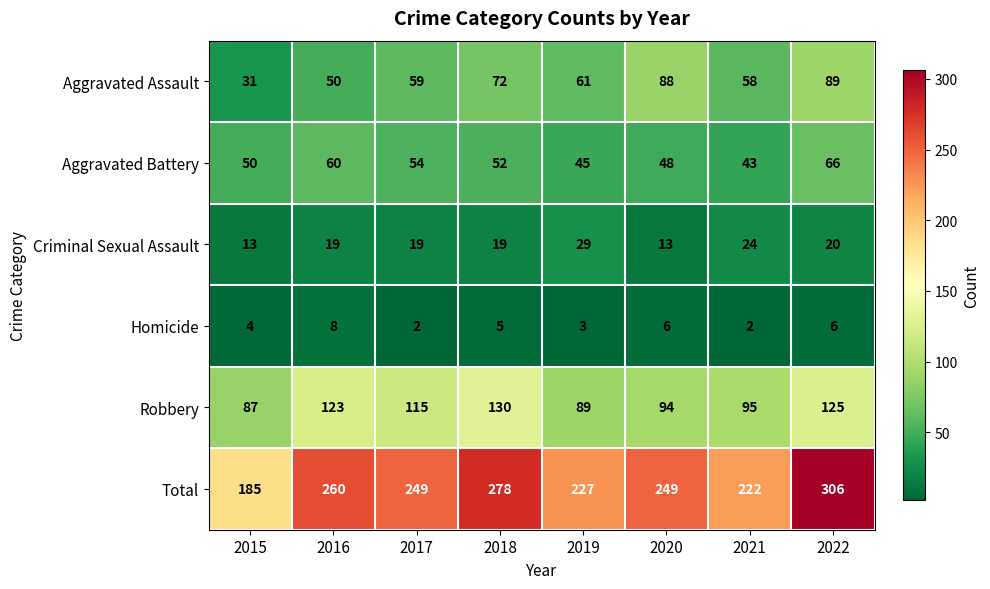

Which series has the widest spread of values?

Total